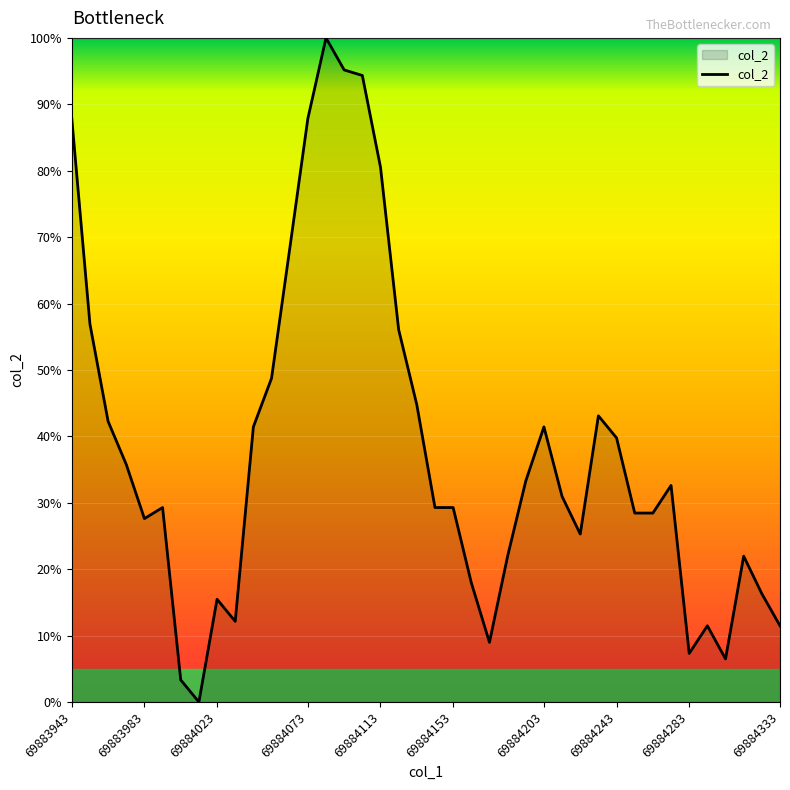

What is the maximum value shown in the chart?

100.0